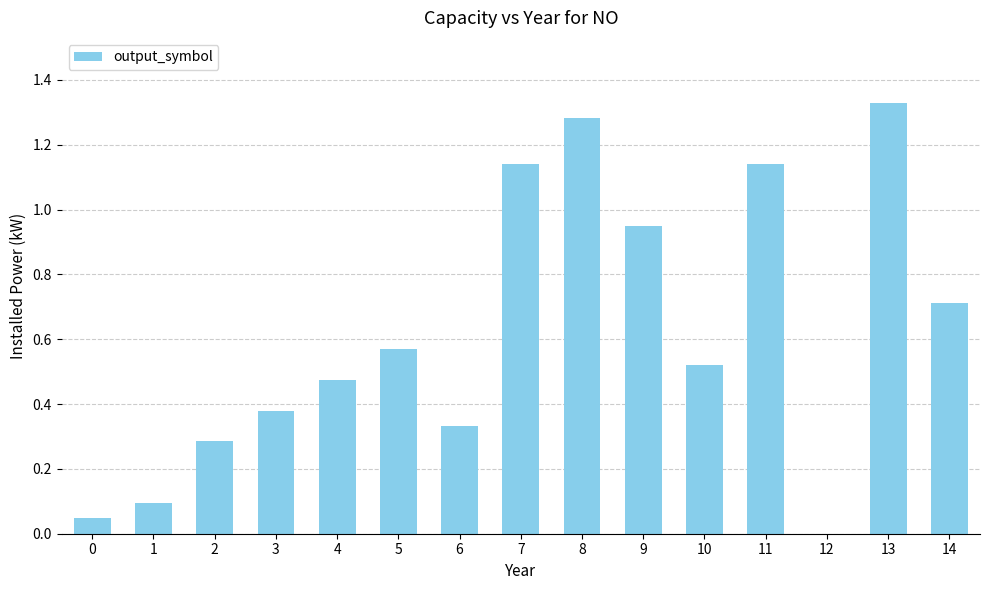

Is it true that the value at 12 is 0.0?

True